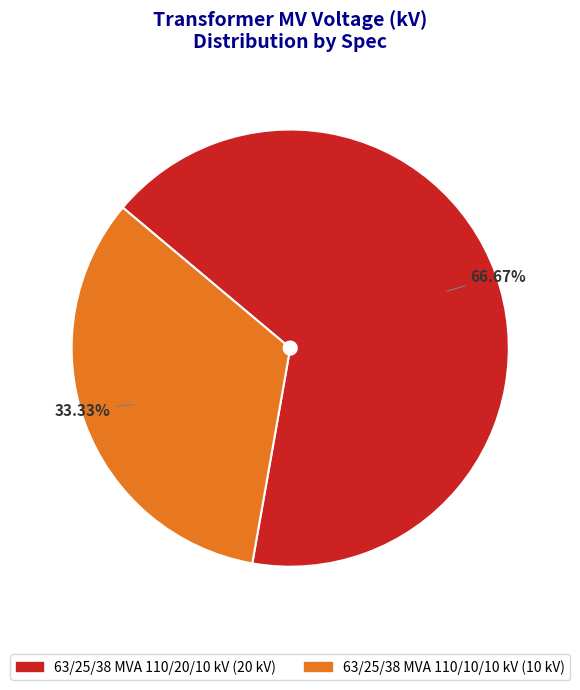

Which category has the smallest portion of the pie?

63/25/38 MVA 110/10/10 kV